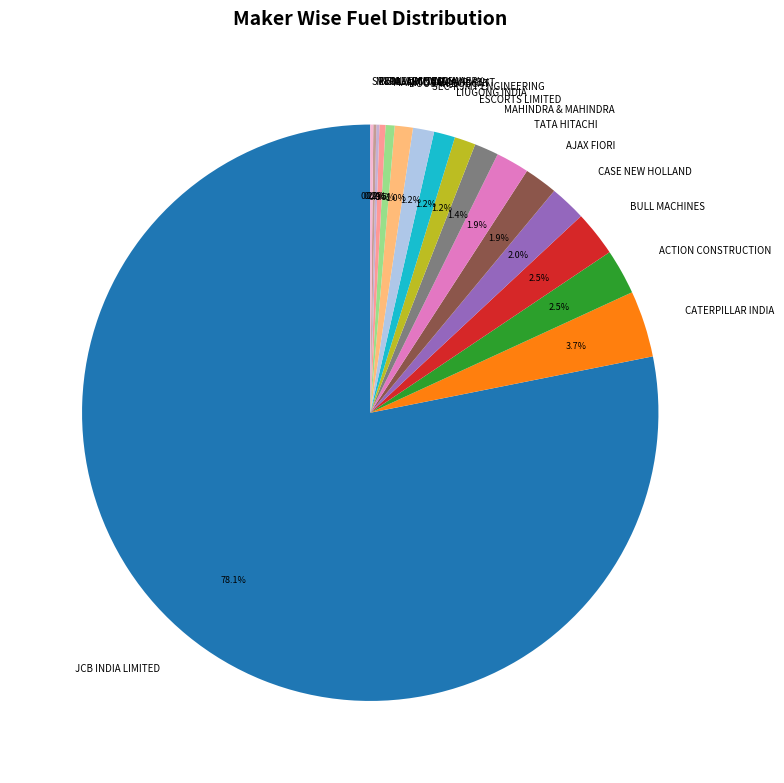

Is JCB INDIA LIMITED the majority of the pie?

Yes